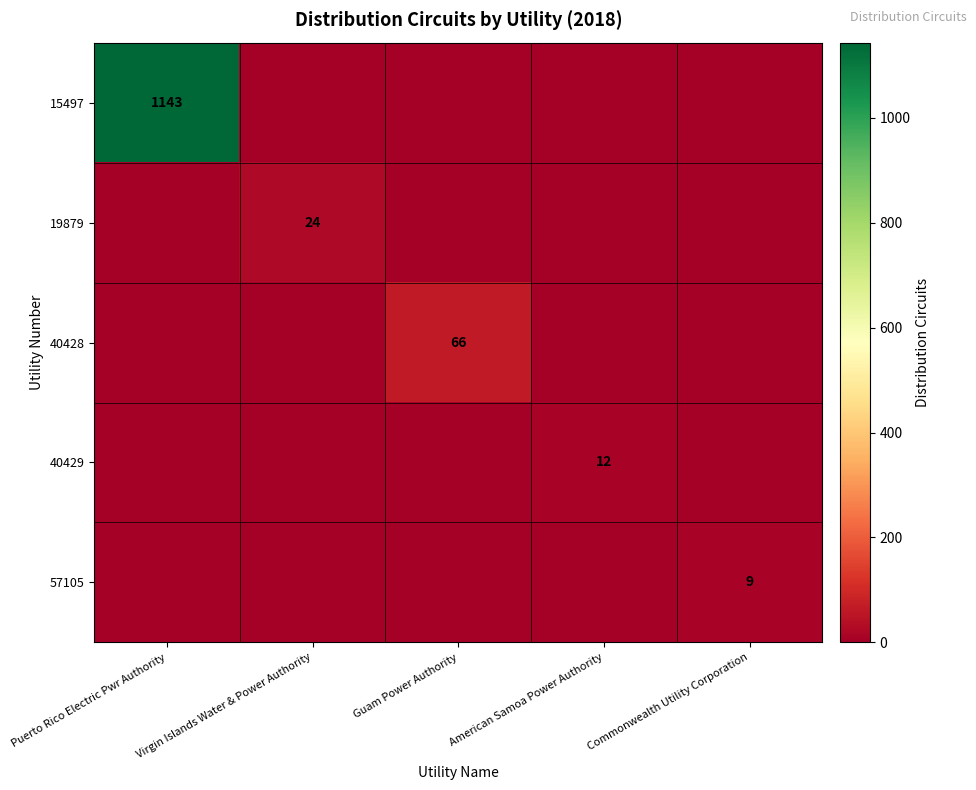

The value of 57105 at Commonwealth Utility Corporation is 9. True or false?

True